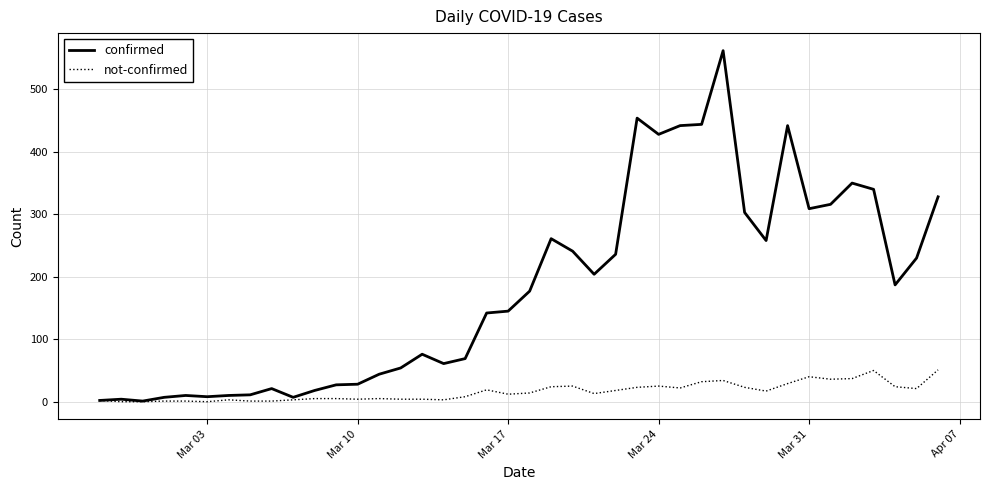

Which series has the largest total across all categories?

confirmed